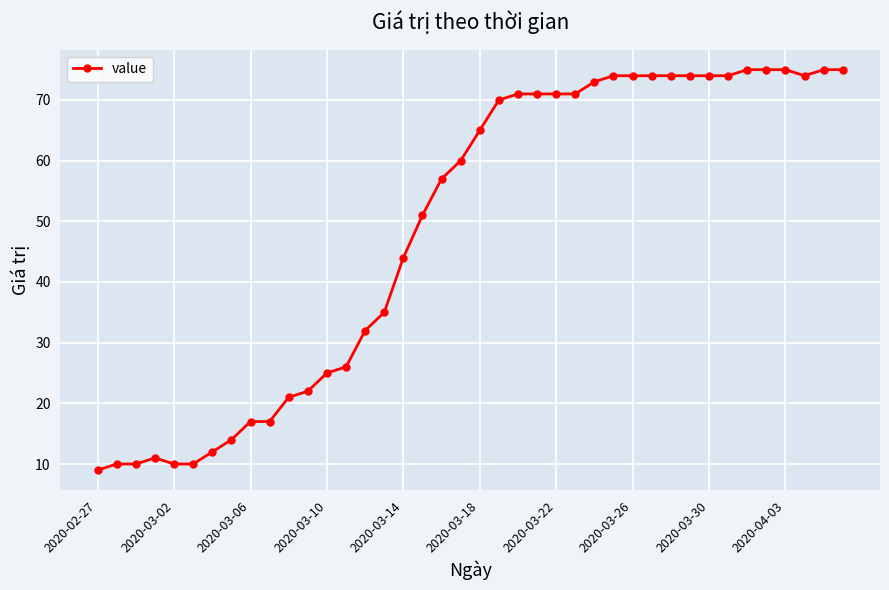

What is the maximum value shown in the chart?

75